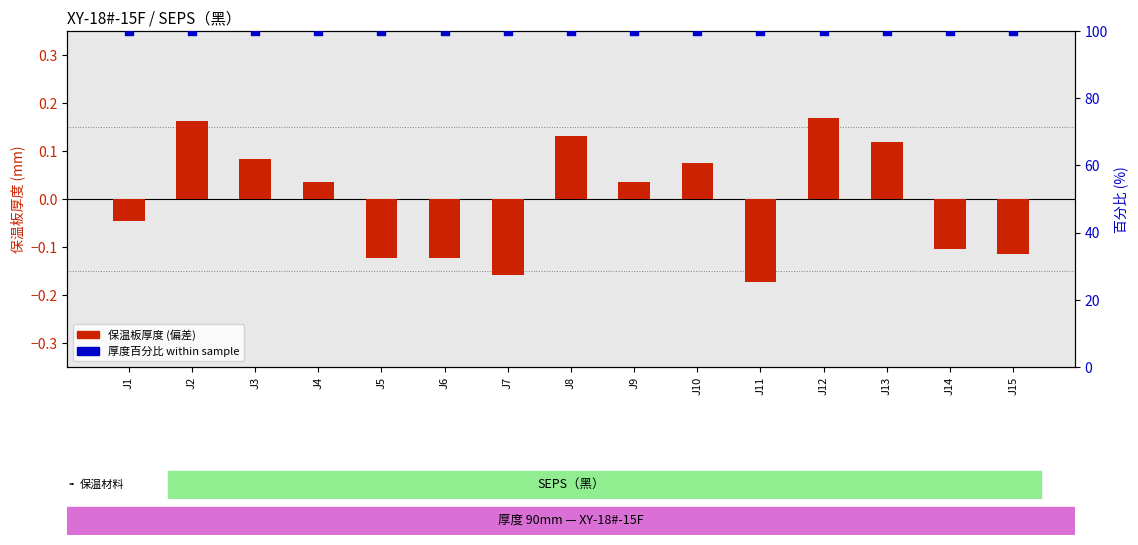

At how many categories does at least one series exceed 73?

15